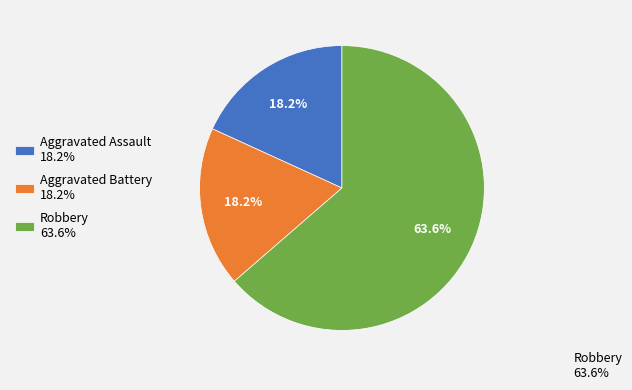

Count the number of slices in the pie.

3